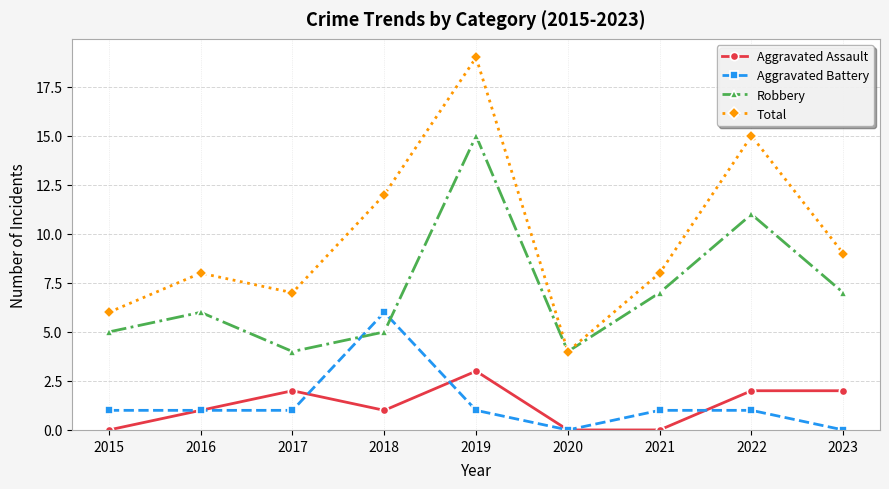

What is the sum of all Total values?

88